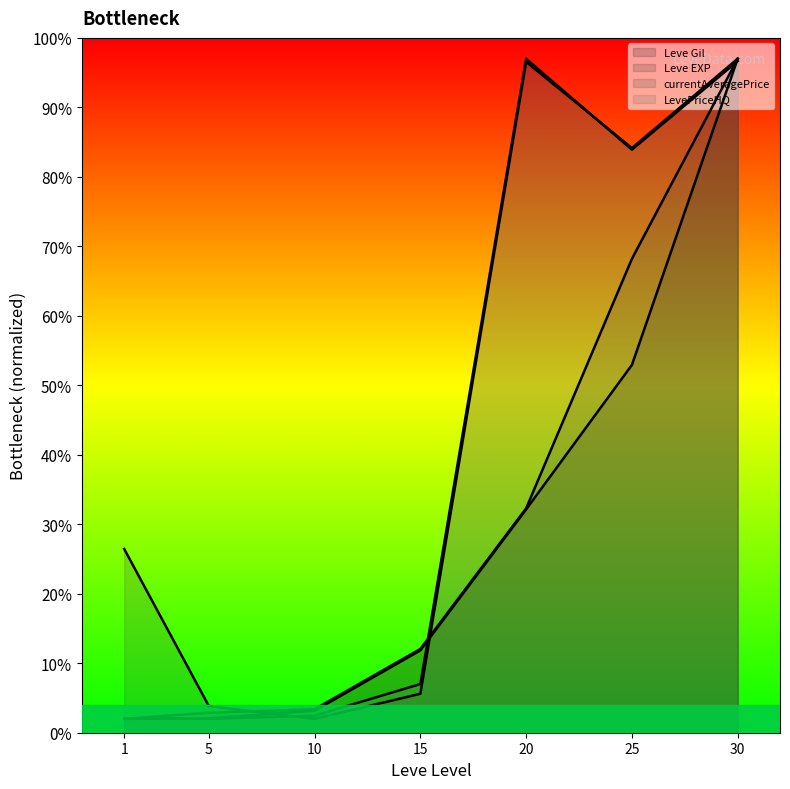

How many lines are shown in the chart?

4